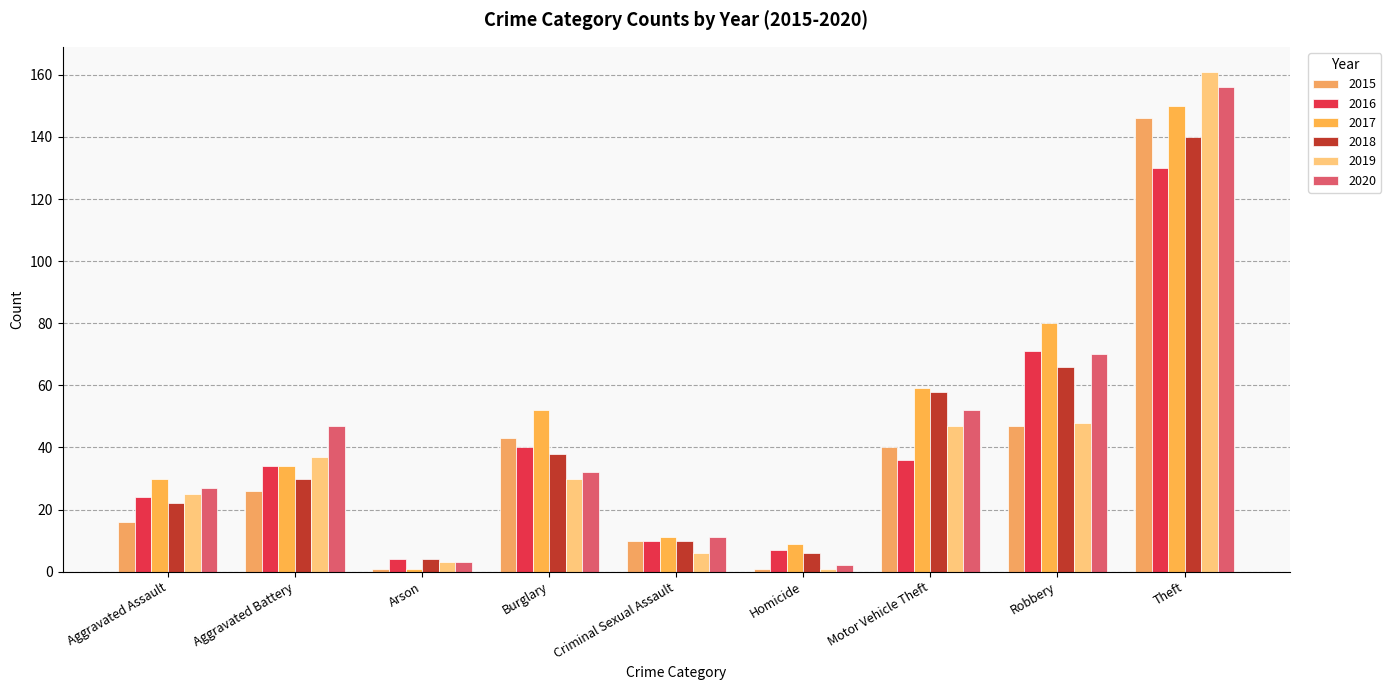

At which category is the sum across all series the highest?

Theft